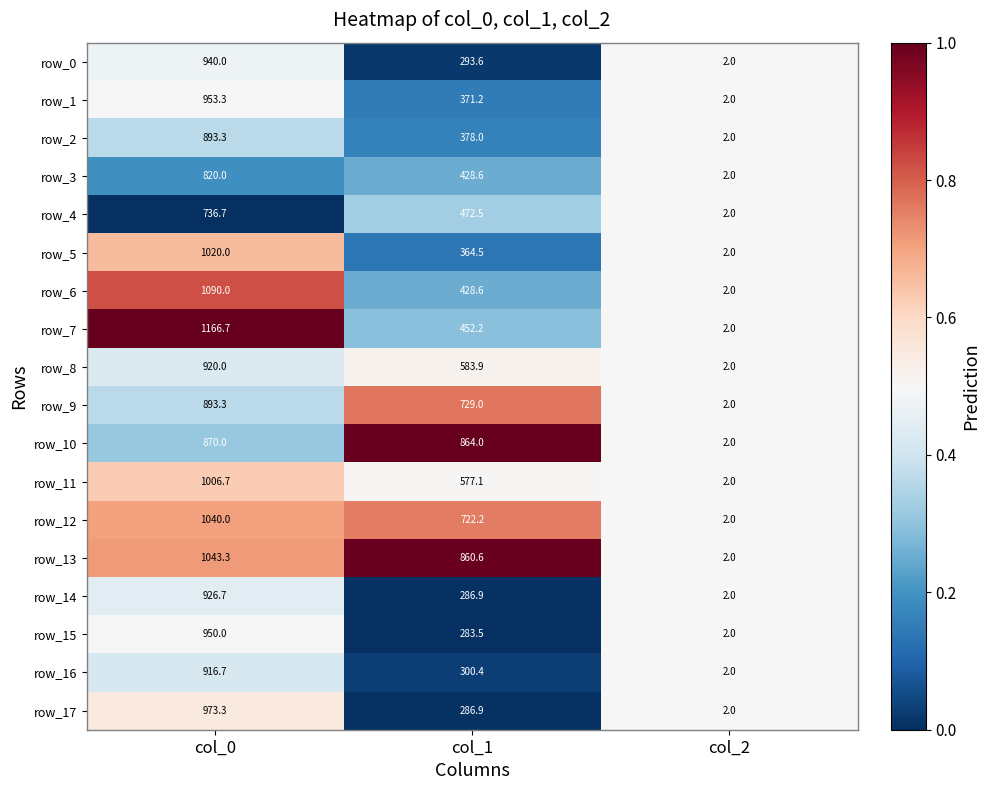

Is it true that row_10 equals 0.8 at col_2?

False